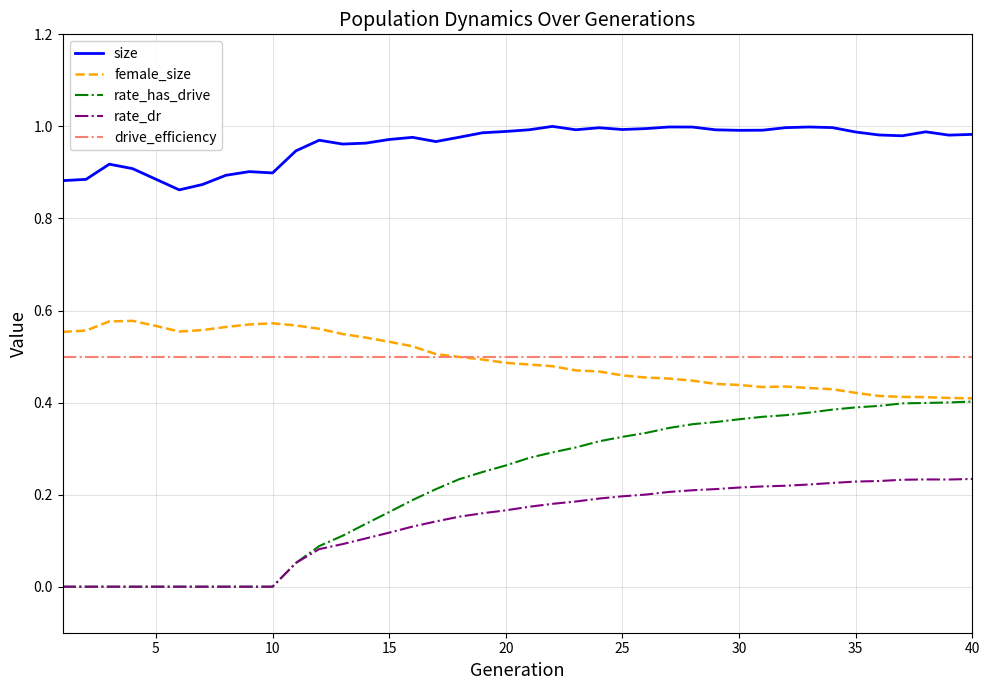

Rank the series by their maximum value, from highest to lowest.

size, female_size, drive_efficiency, rate_has_drive, rate_dr